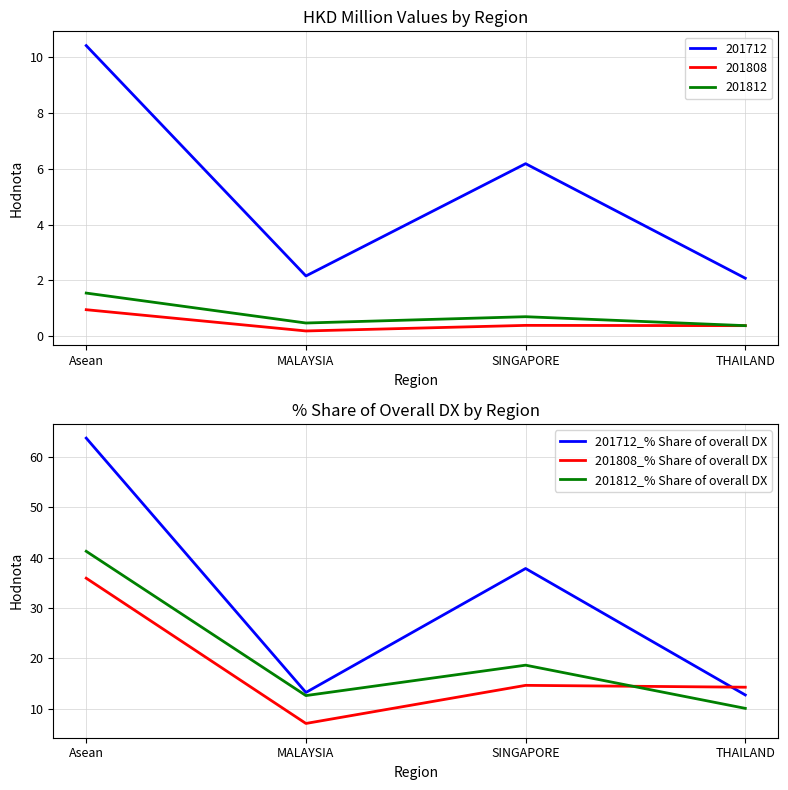

What is the sum of all 201712_% Share of overall DX values?

127.6